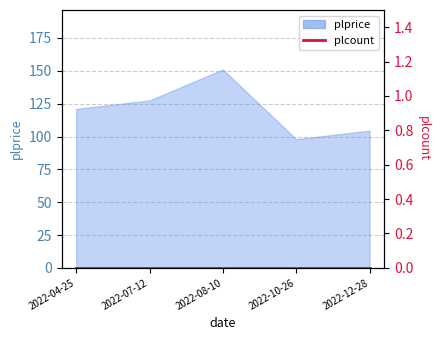

What is the sum of the values at 2022-12-28 and 2022-04-25?

225.5